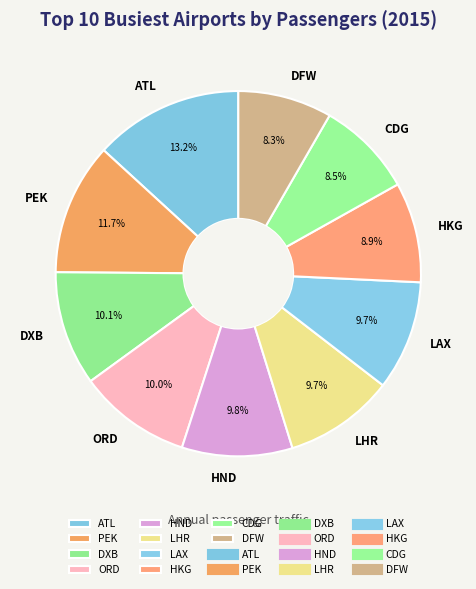

What is the ratio of the value at ORD to the value at HKG?

1.1